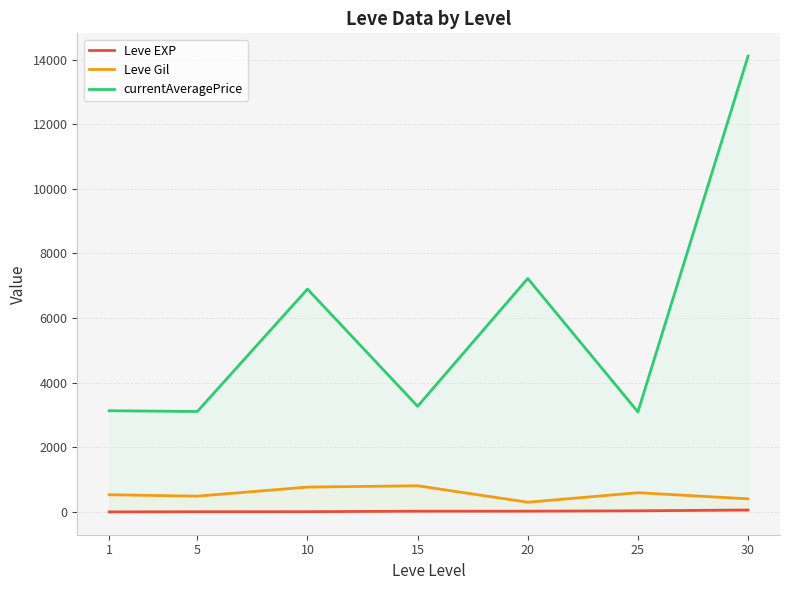

List the labels in order of Leve Gil value, smallest first.

20, 30, 5, 1, 25, 10, 15